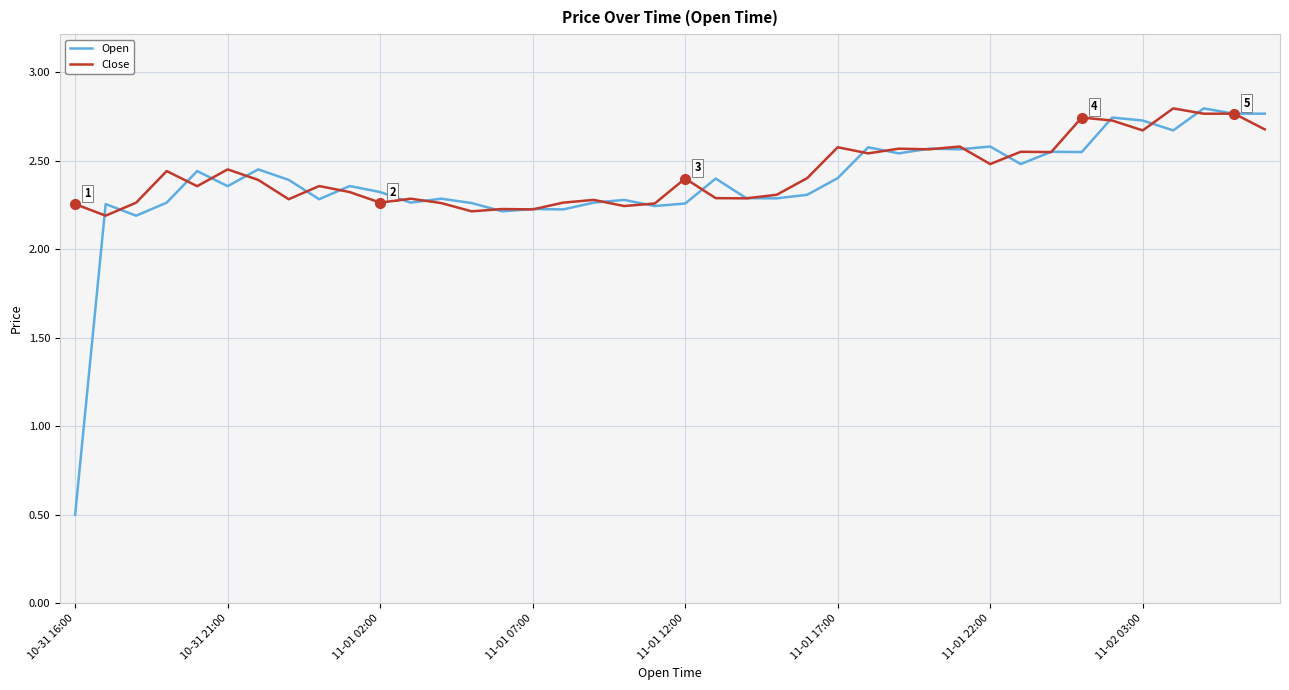

Which series has the widest spread of values?

Open